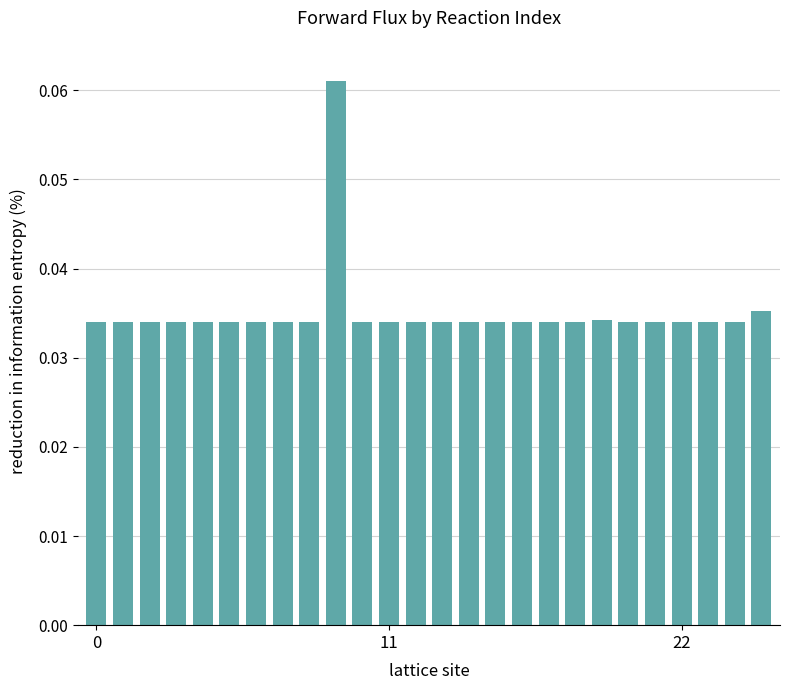

What is the sum of all values?

0.9